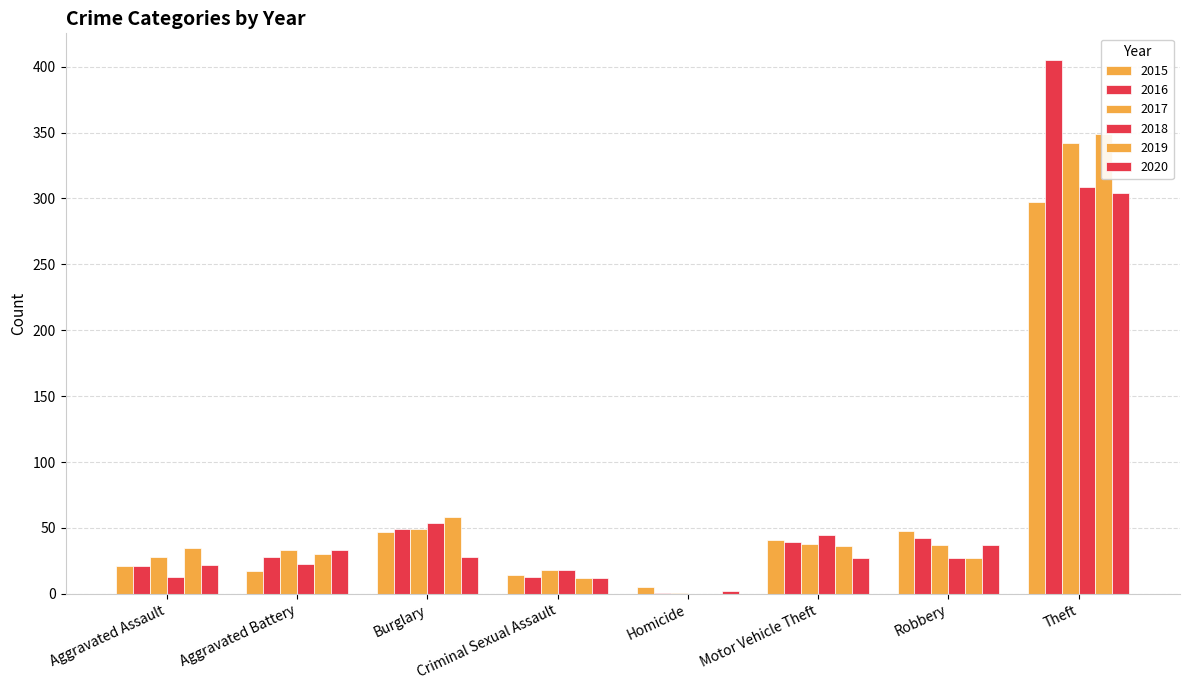

Reading left to right, transcribe all the data shown in this chart.

2015: Aggravated Assault=21	Aggravated Battery=17	Burglary=47	Criminal Sexual Assault=14	Homicide=5	Motor Vehicle Theft=41	Robbery=48	Theft=297
2016: Aggravated Assault=21	Aggravated Battery=28	Burglary=49	Criminal Sexual Assault=13	Homicide=1	Motor Vehicle Theft=39	Robbery=42	Theft=405
2017: Aggravated Assault=28	Aggravated Battery=33	Burglary=49	Criminal Sexual Assault=18	Homicide=1	Motor Vehicle Theft=38	Robbery=37	Theft=342
2018: Aggravated Assault=13	Aggravated Battery=23	Burglary=54	Criminal Sexual Assault=18	Homicide=0	Motor Vehicle Theft=45	Robbery=27	Theft=309
2019: Aggravated Assault=35	Aggravated Battery=30	Burglary=58	Criminal Sexual Assault=12	Homicide=0	Motor Vehicle Theft=36	Robbery=27	Theft=349
2020: Aggravated Assault=22	Aggravated Battery=33	Burglary=28	Criminal Sexual Assault=12	Homicide=2	Motor Vehicle Theft=27	Robbery=37	Theft=304